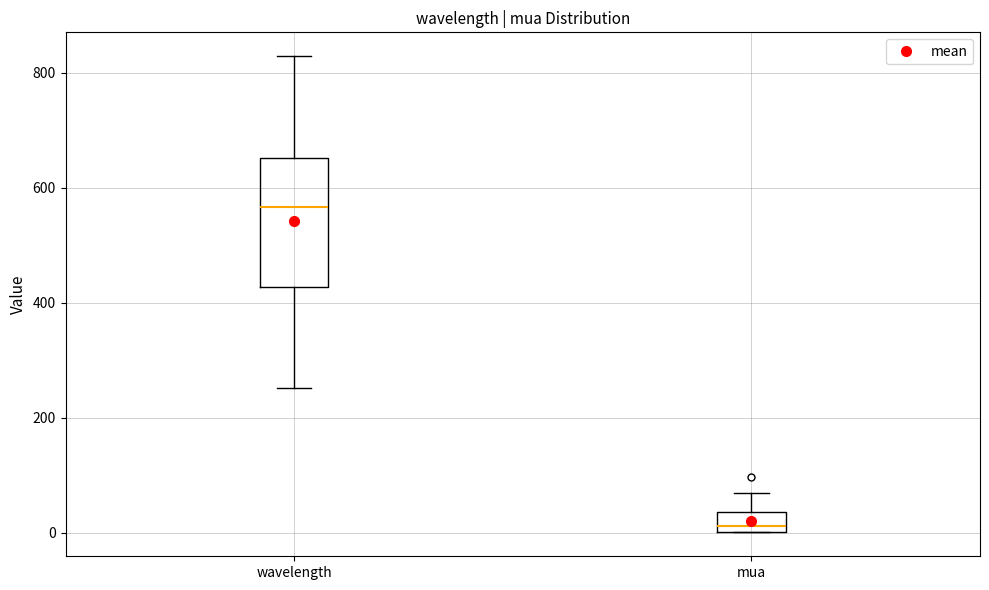

Which box has the lowest median line?

mua